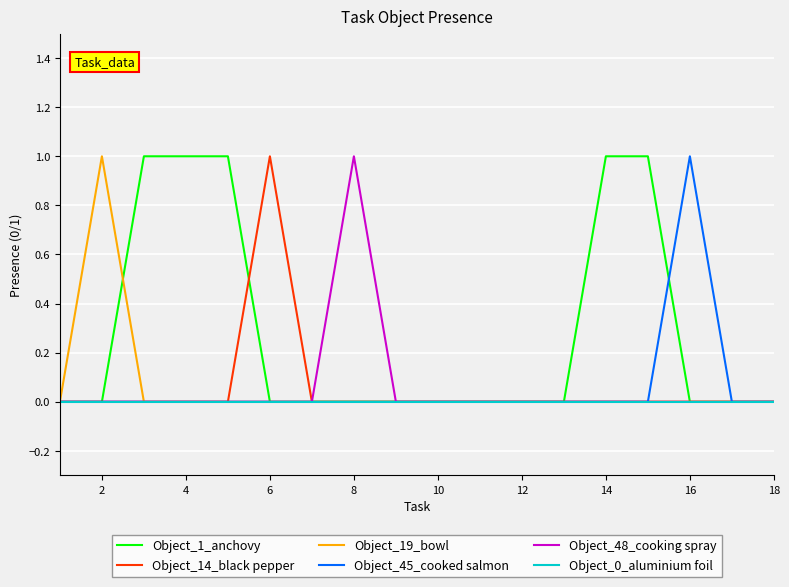

What is the sum of all Object_14_black pepper values?

1